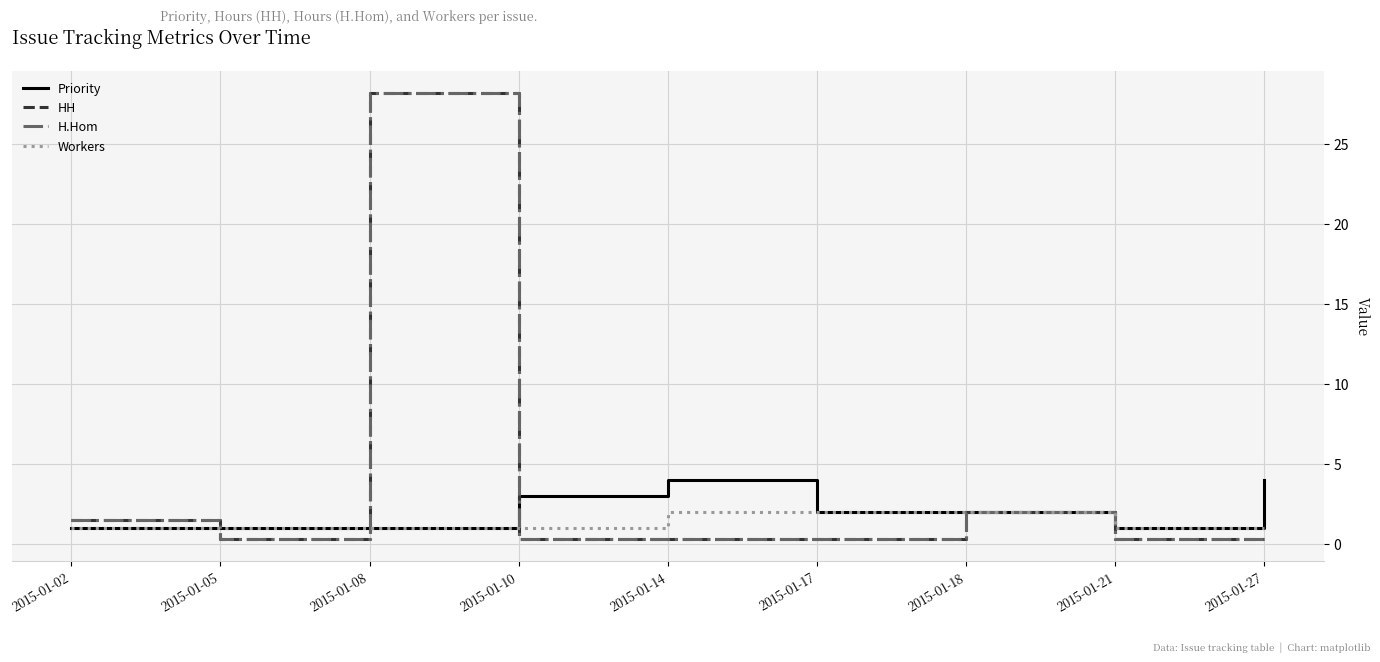

Reading left to right, what are all the values shown in this chart?

Priority: 2015-01-02=1.0	2015-01-05=1.0	2015-01-08=1.0	2015-01-10=3.0	2015-01-14=4.0	2015-01-17=2.0	2015-01-18=2.0	2015-01-21=1.0	2015-01-27=4.0
HH: 2015-01-02=1.5	2015-01-05=0.3	2015-01-08=28.2	2015-01-10=0.3	2015-01-14=0.3	2015-01-17=0.3	2015-01-18=2.0	2015-01-21=0.3	2015-01-27=0.3
H.Hom: 2015-01-02=1.5	2015-01-05=0.3	2015-01-08=28.2	2015-01-10=0.3	2015-01-14=0.3	2015-01-17=0.3	2015-01-18=2.0	2015-01-21=0.3	2015-01-27=0.3
Workers: 2015-01-02=1.0	2015-01-05=1.0	2015-01-08=1.0	2015-01-10=1.0	2015-01-14=2.0	2015-01-17=2.0	2015-01-18=2.0	2015-01-21=1.0	2015-01-27=1.0